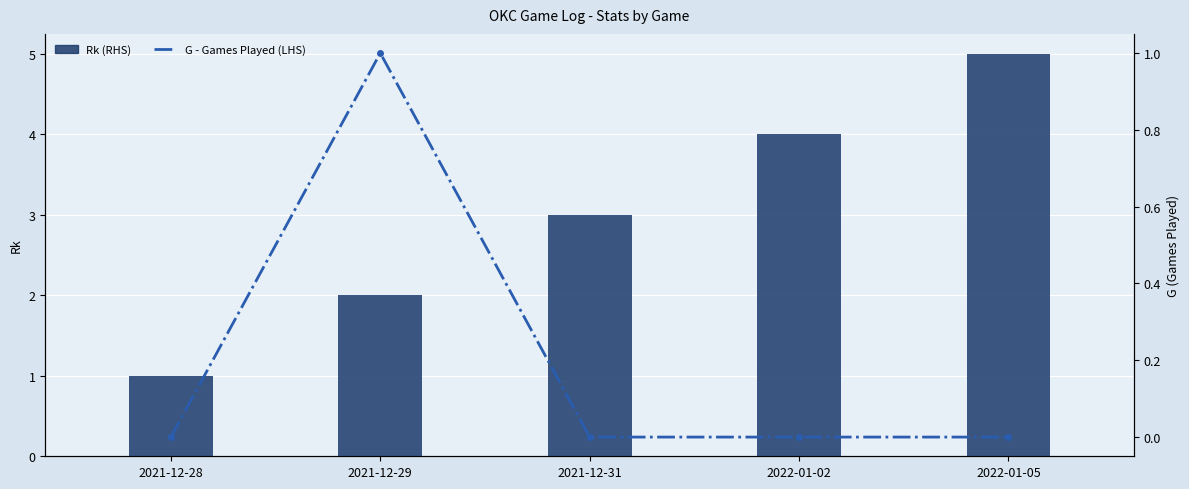

What is the label of the 3rd bar from the left?

2021-12-31